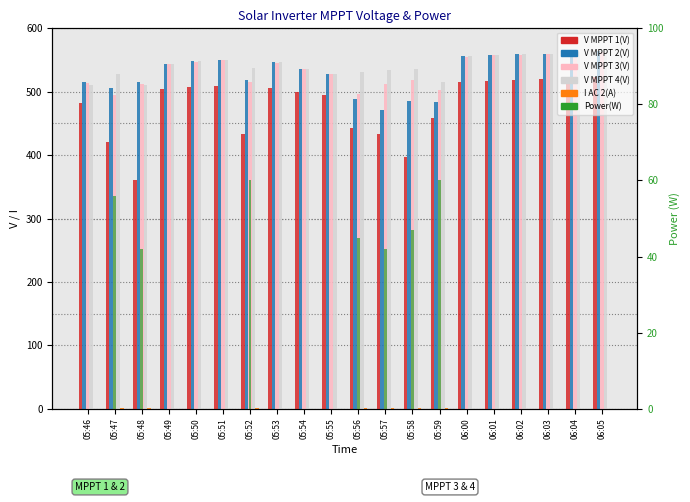

Is the value of Power(W) at 05:58 greater than the value of V MPPT 4(V) at 06:04?

No